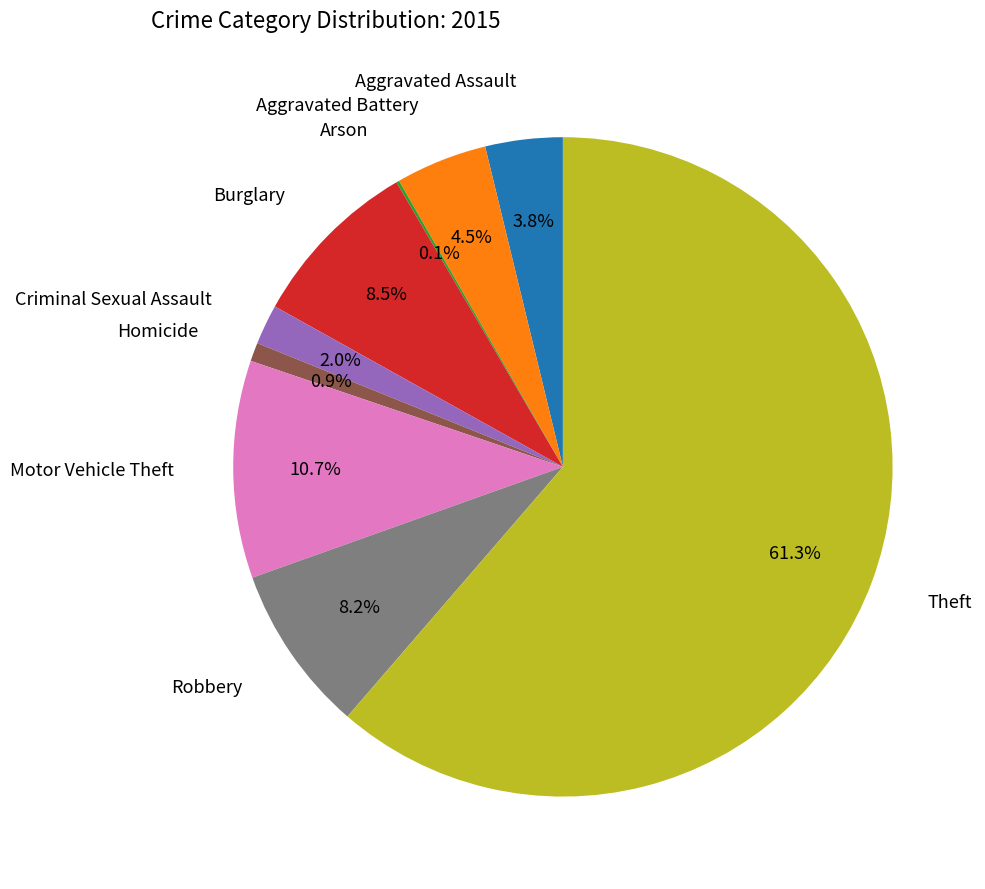

Is there a majority slice in this chart?

Yes